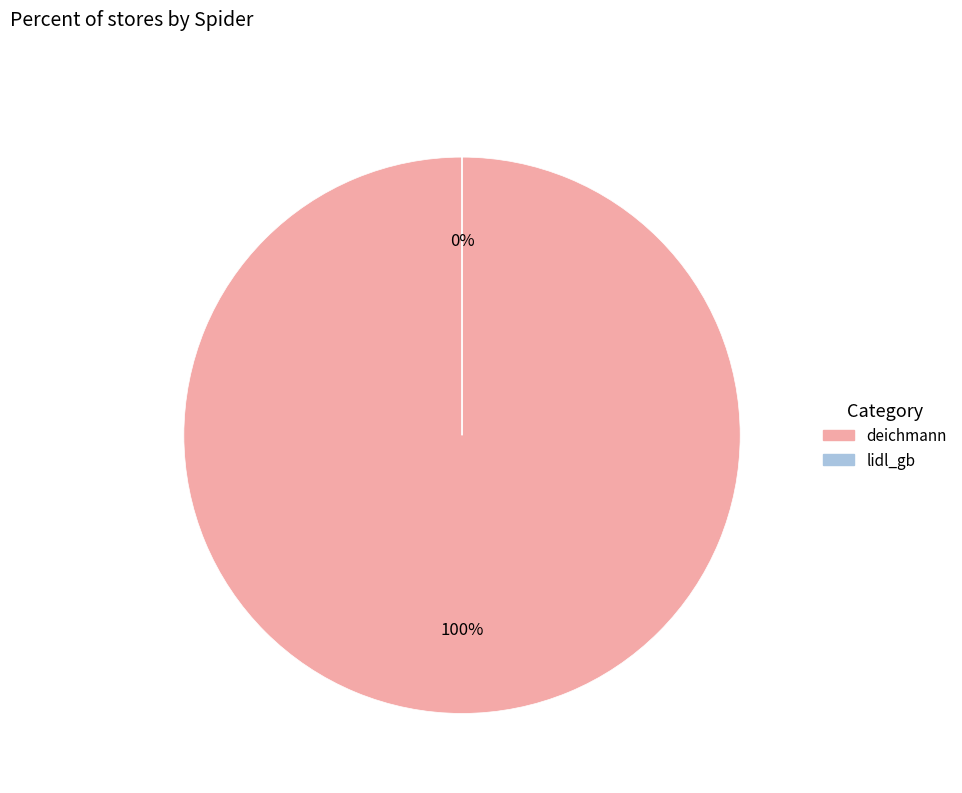

To the nearest percent, what is the difference between the deichmann and lidl_gb slice percentages?

100%